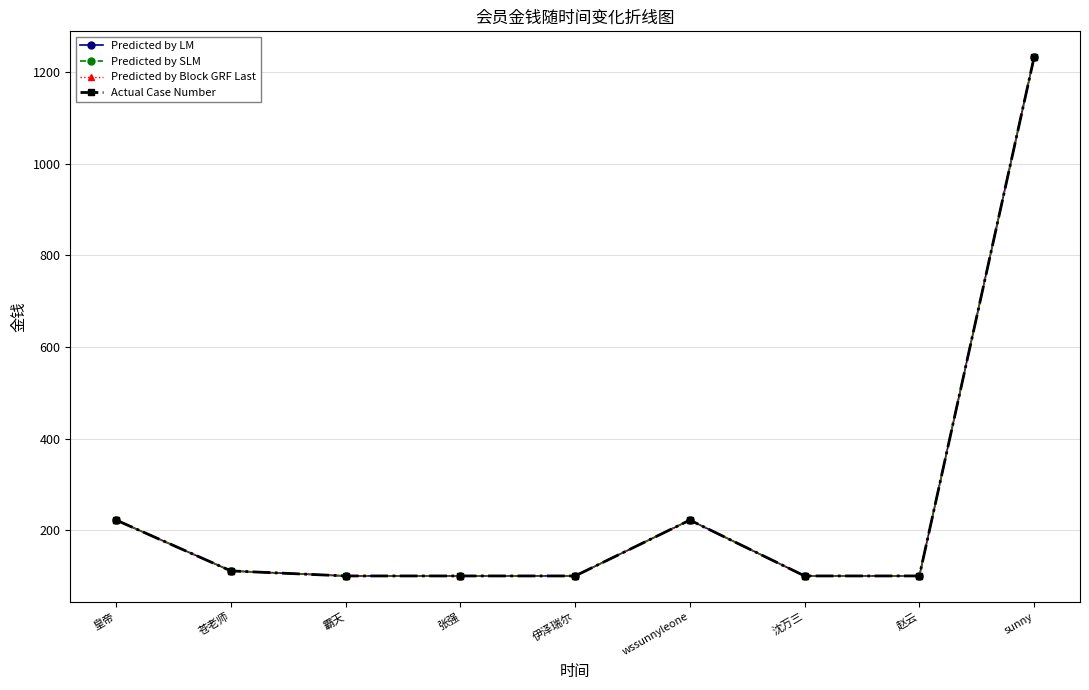

Which category has the highest value in the Predicted by LM series?

sunny